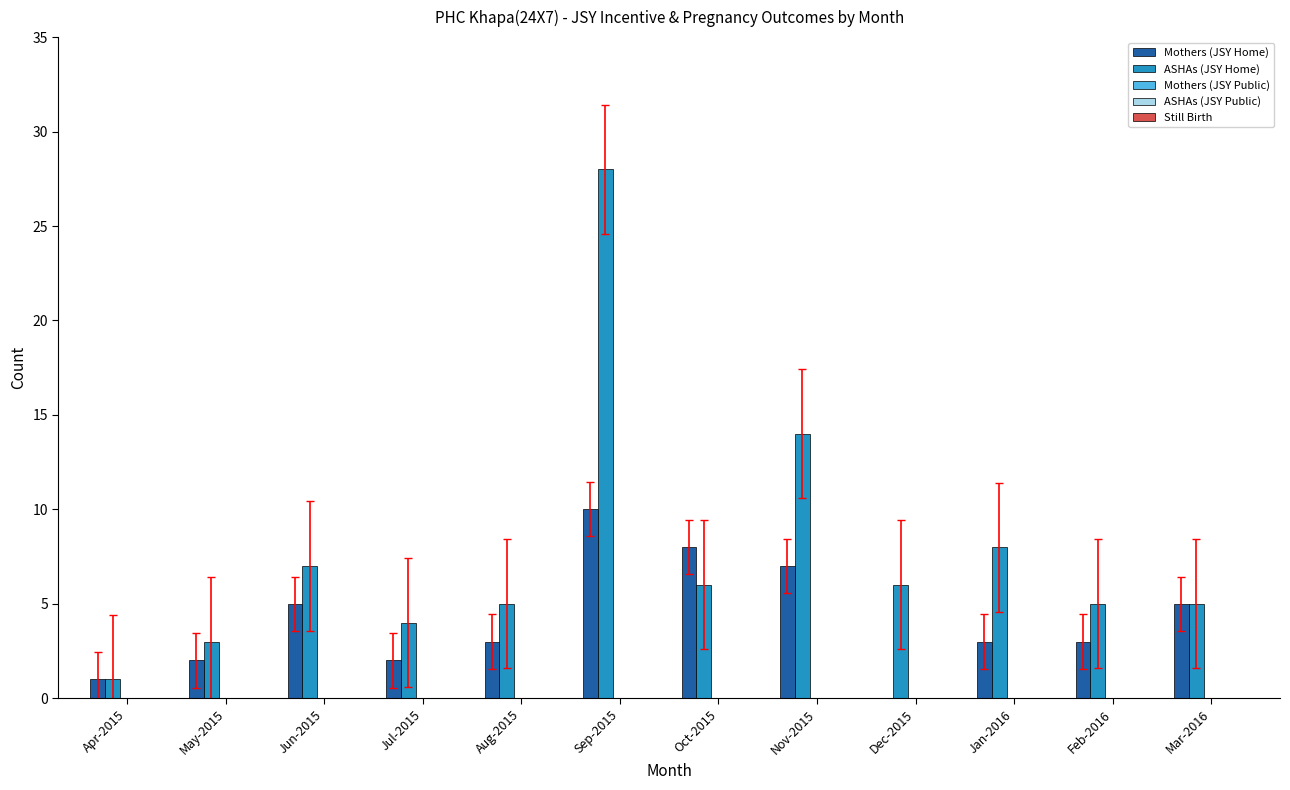

What is the highest value of the ASHAs (JSY Home) series?

28